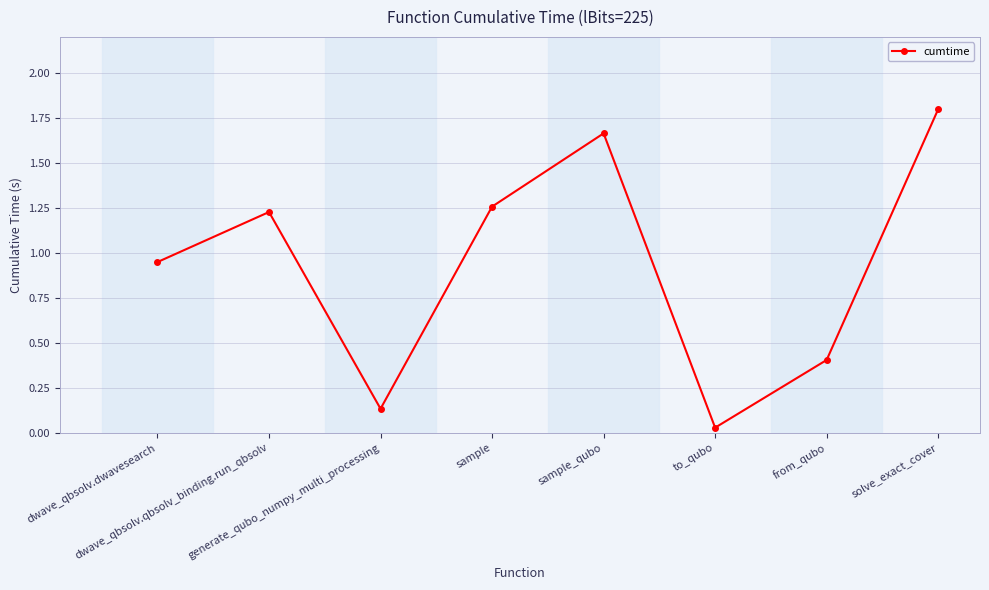

What is the label of the 5th point from the left?

sample_qubo